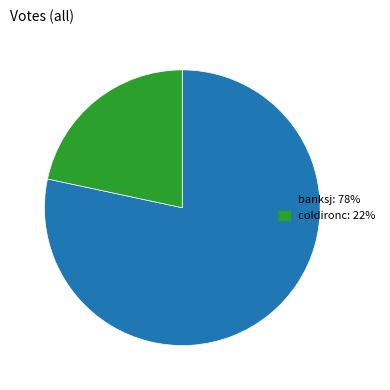

Is the sum of banksj: 78% and coldironc: 22% greater than half?

Yes